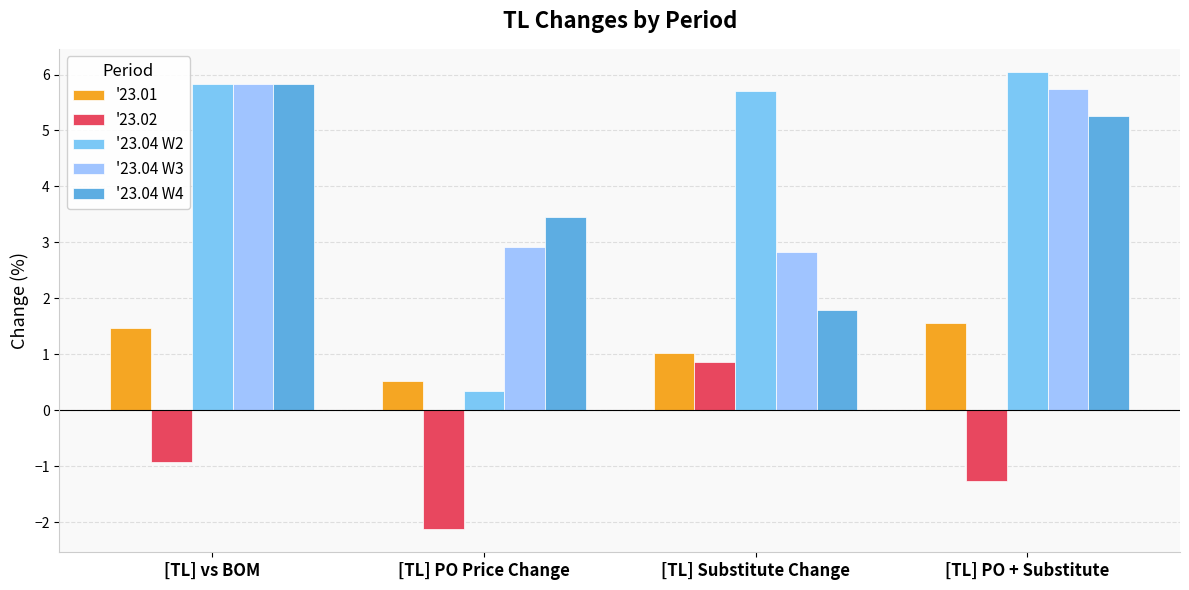

Which series has the largest range (max minus min)?

'23.04 W2